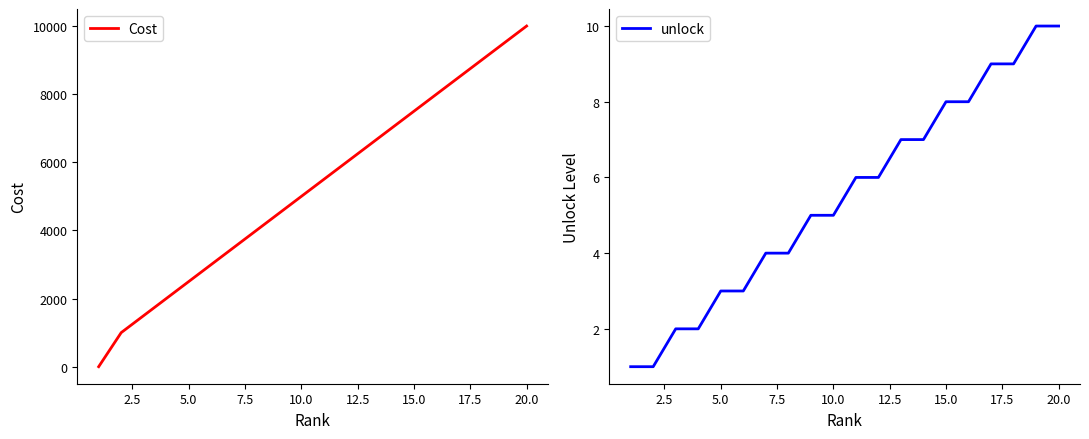

What is the difference between the second highest and second lowest values in the unlock series?

9